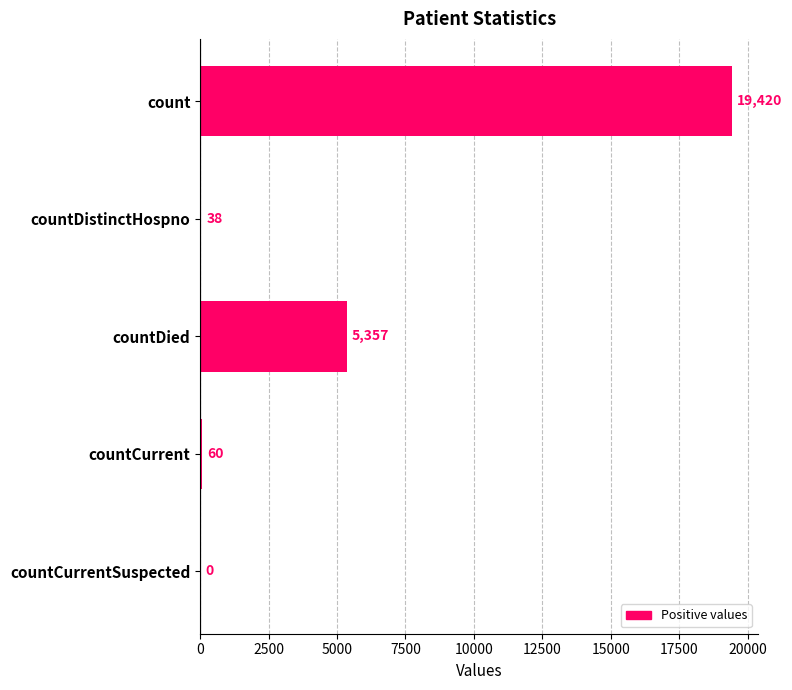

Which has a higher value, countDied or count?

count